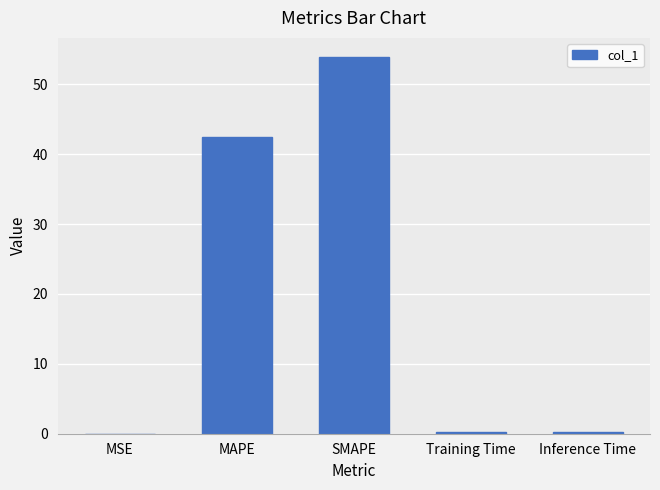

What is the change in value from MSE to MAPE?

+42.5